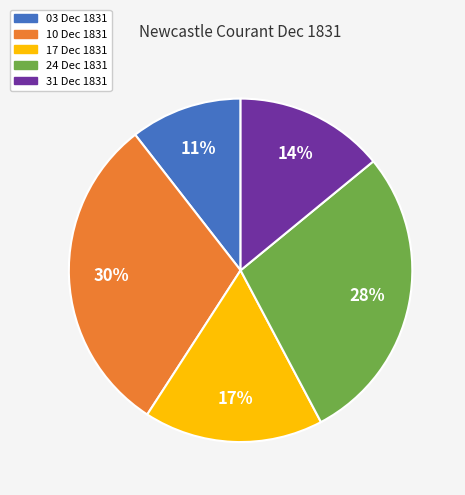

Is it true that 31 Dec 1831 is 14% of the pie?

True